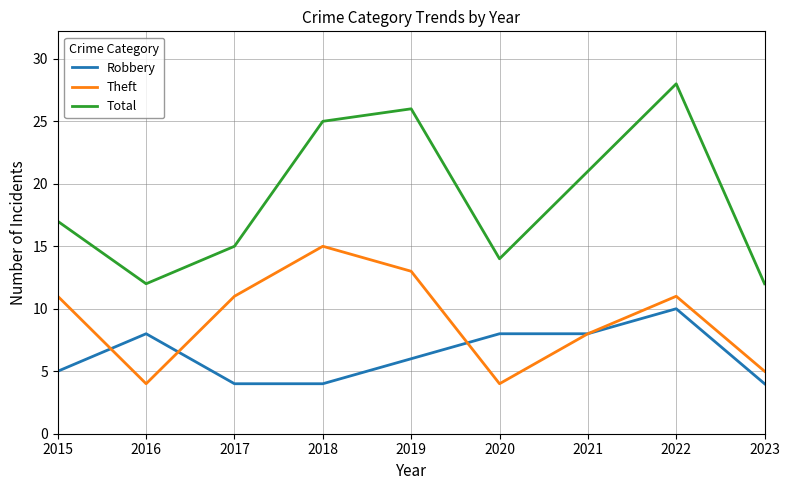

At how many categories does at least one series exceed 10?

9